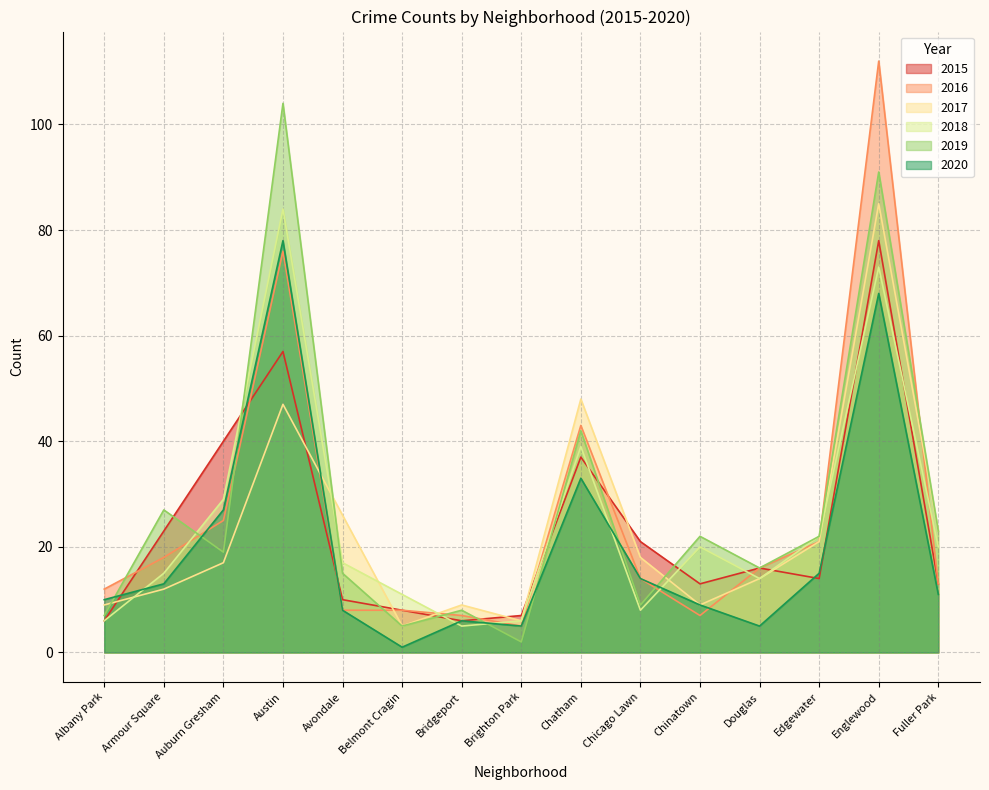

What value does the 2018 series have at Bridgeport?

5